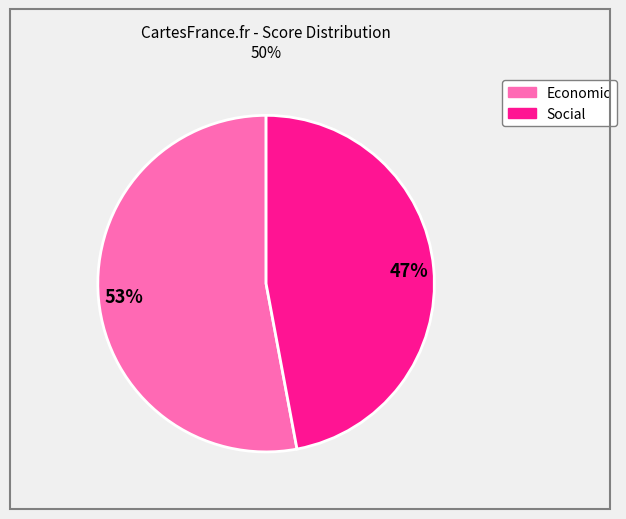

Count the number of slices in the pie.

2